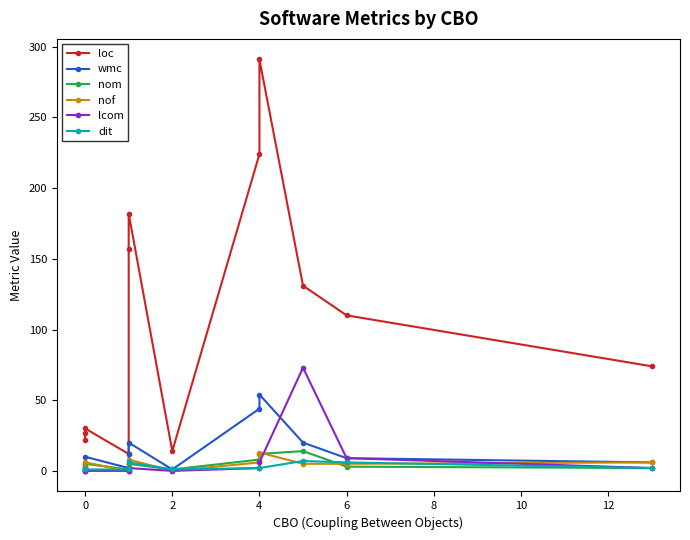

True or false: loc and nof intersect in this chart.

False